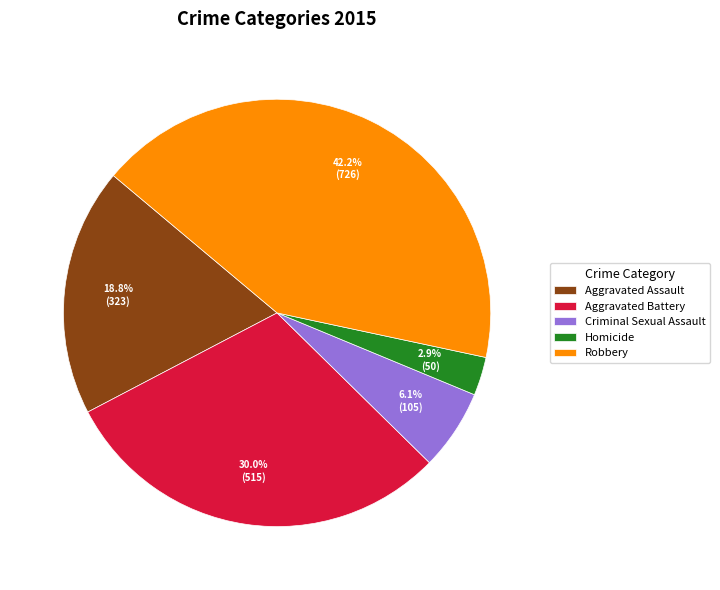

Approximately how many times larger is the value at Aggravated Assault compared to Criminal Sexual Assault?

3.1